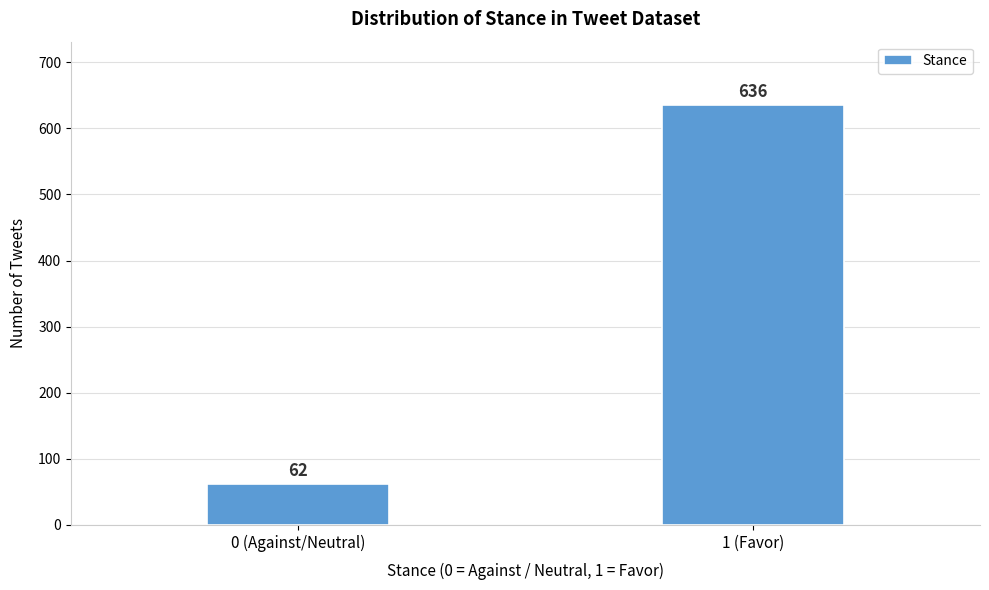

Reading left to right, transcribe all the data shown in this chart.

62	636